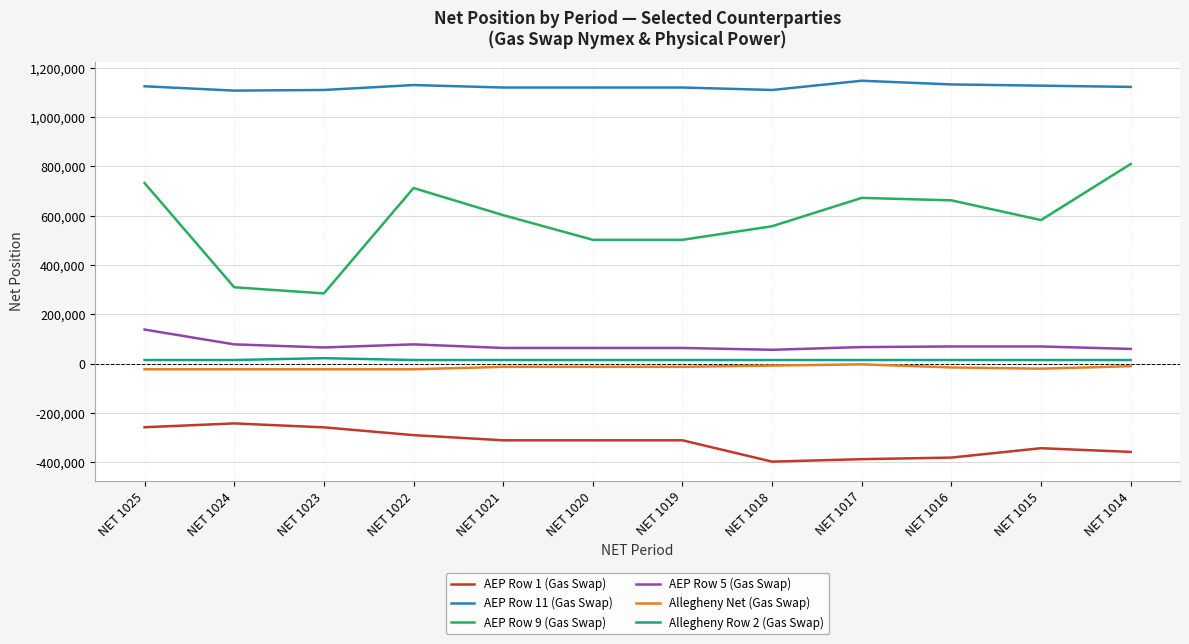

Count the number of data series in this chart.

6